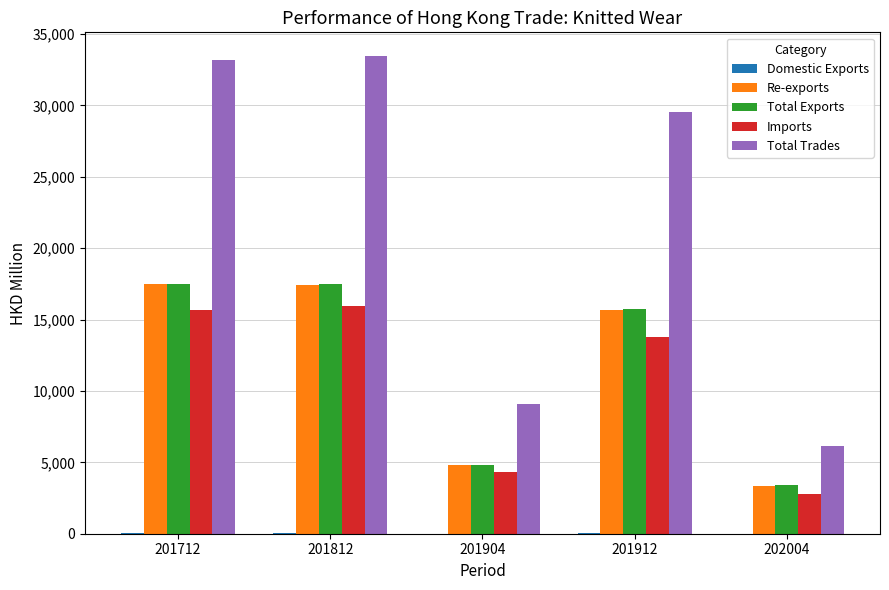

How many groups of bars are there?

5